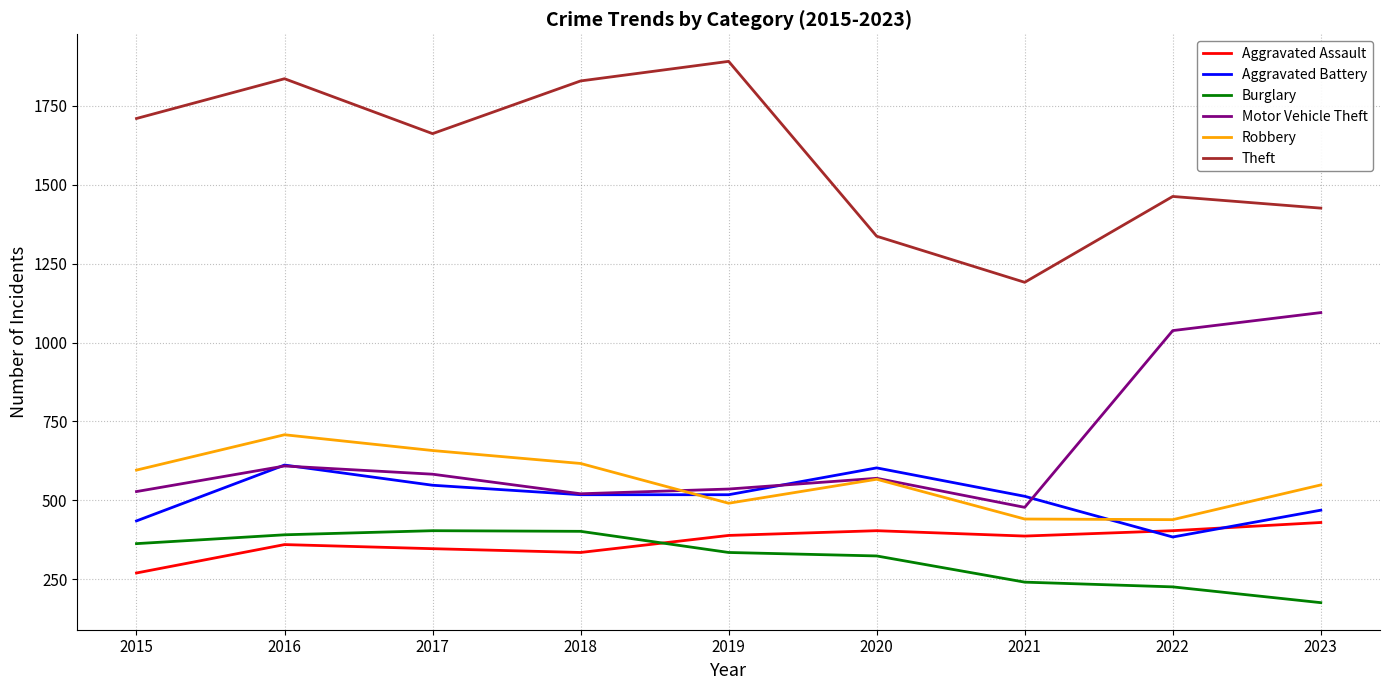

Which series has the largest range (max minus min)?

Theft